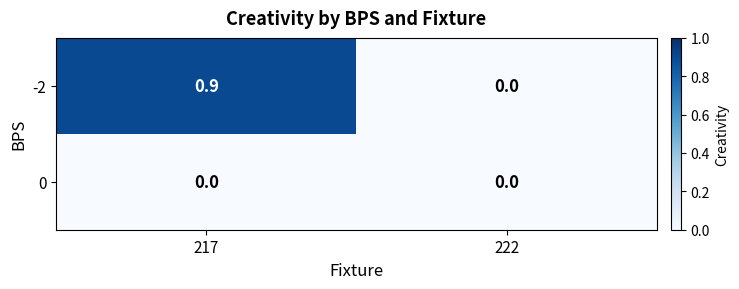

Which series has the widest spread of values?

-2